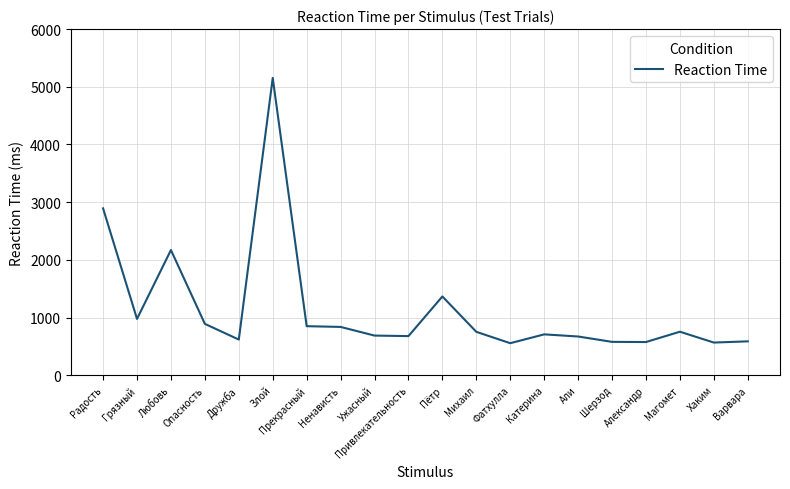

What is the greatest value displayed?

5153